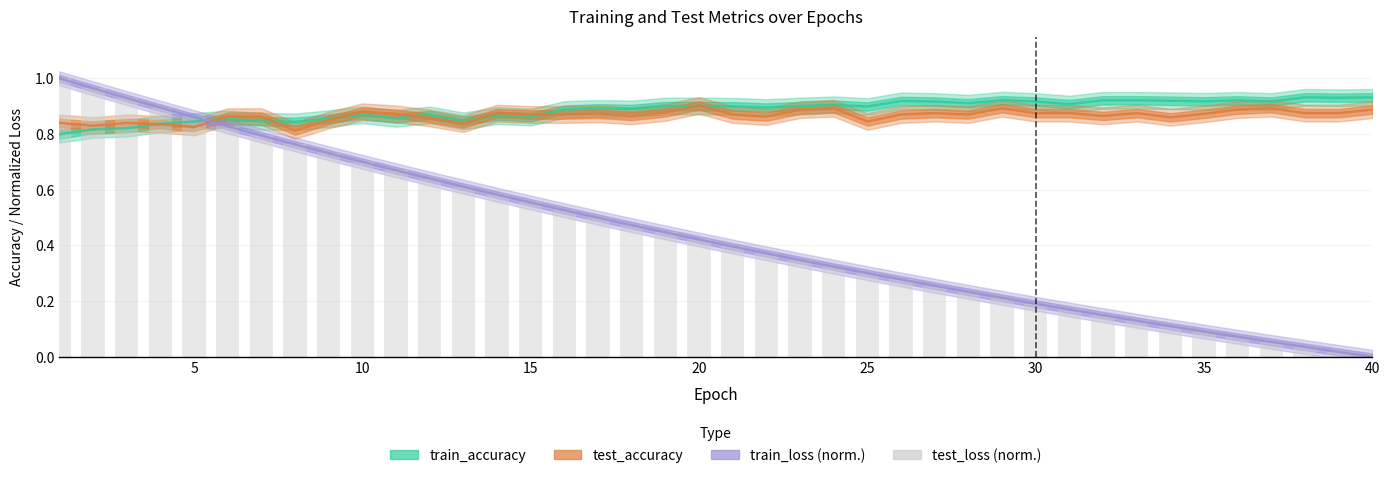

What is the sum of all test_accuracy values?

34.6